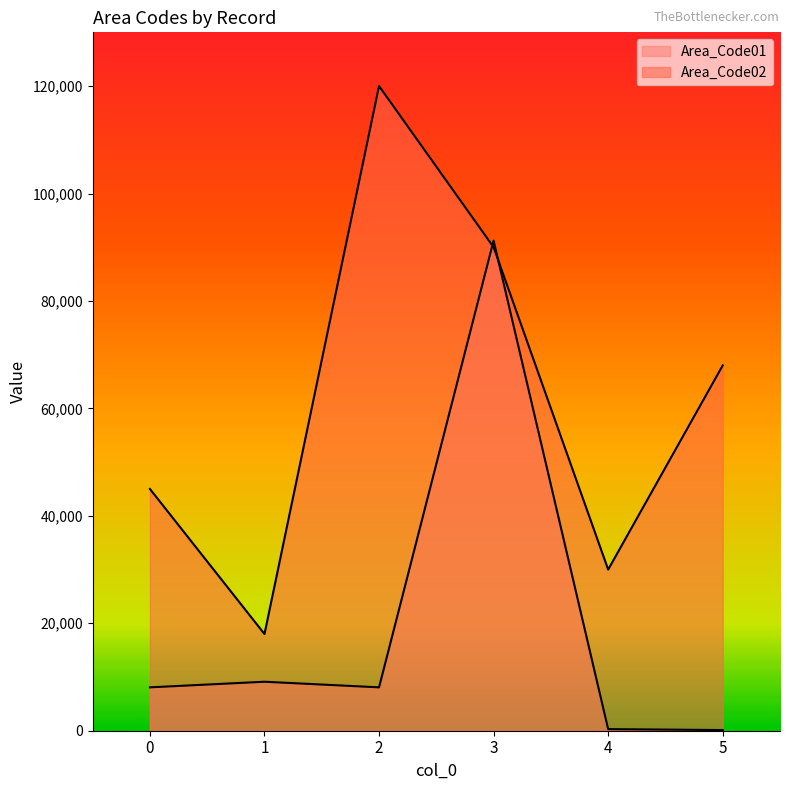

How many data points in Area_Code02 are less than 68000?

3